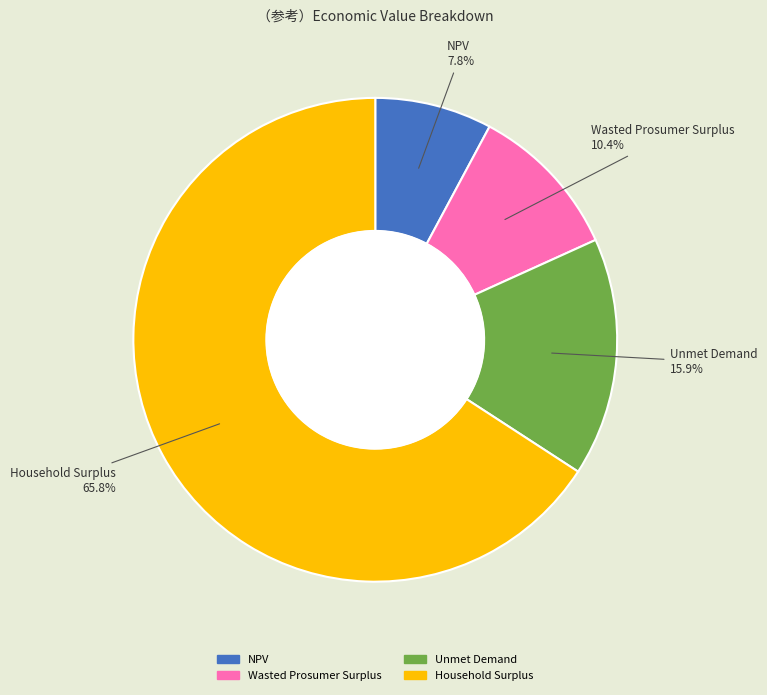

What portion of the pie excludes Unmet Demand?

84.1%